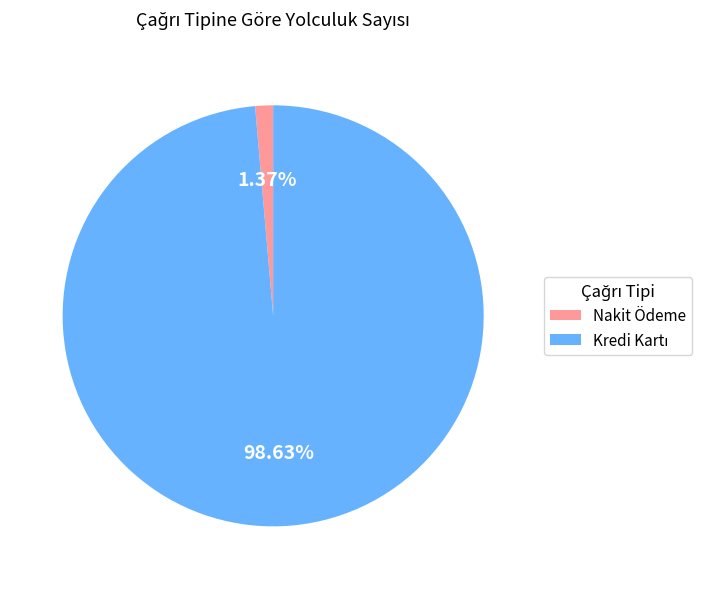

The Nakit Ödeme slice represents 13% of the pie. True or false?

False